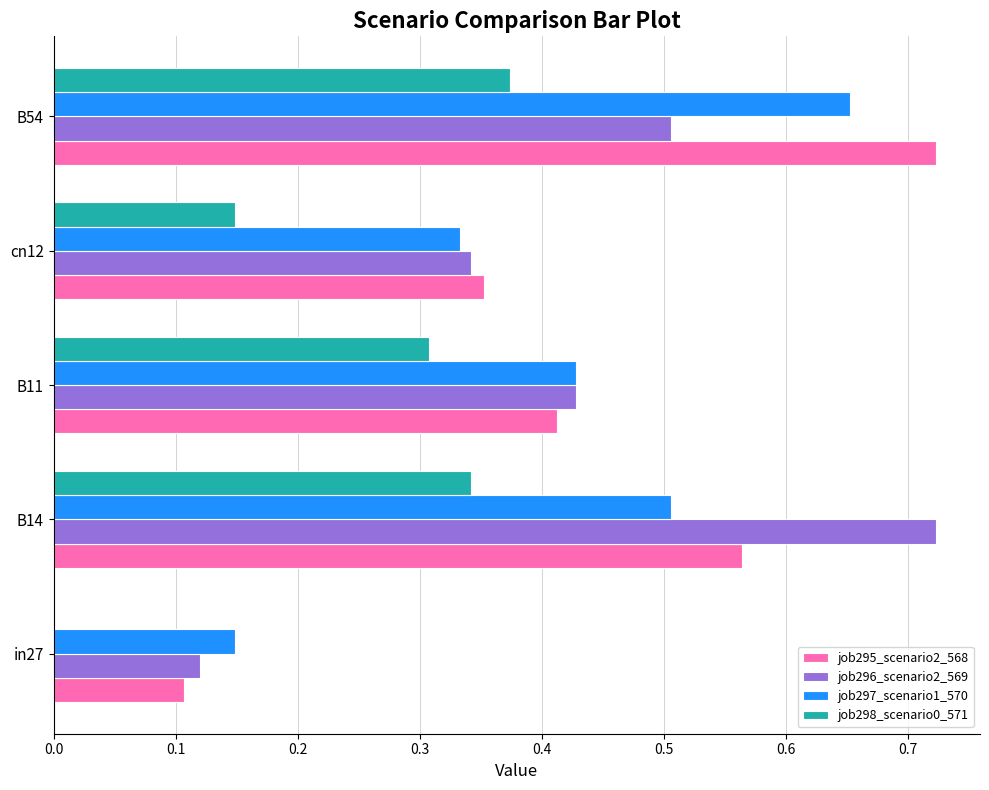

True or false: job298_scenario0_571 has a value of 0.5 at B11.

False